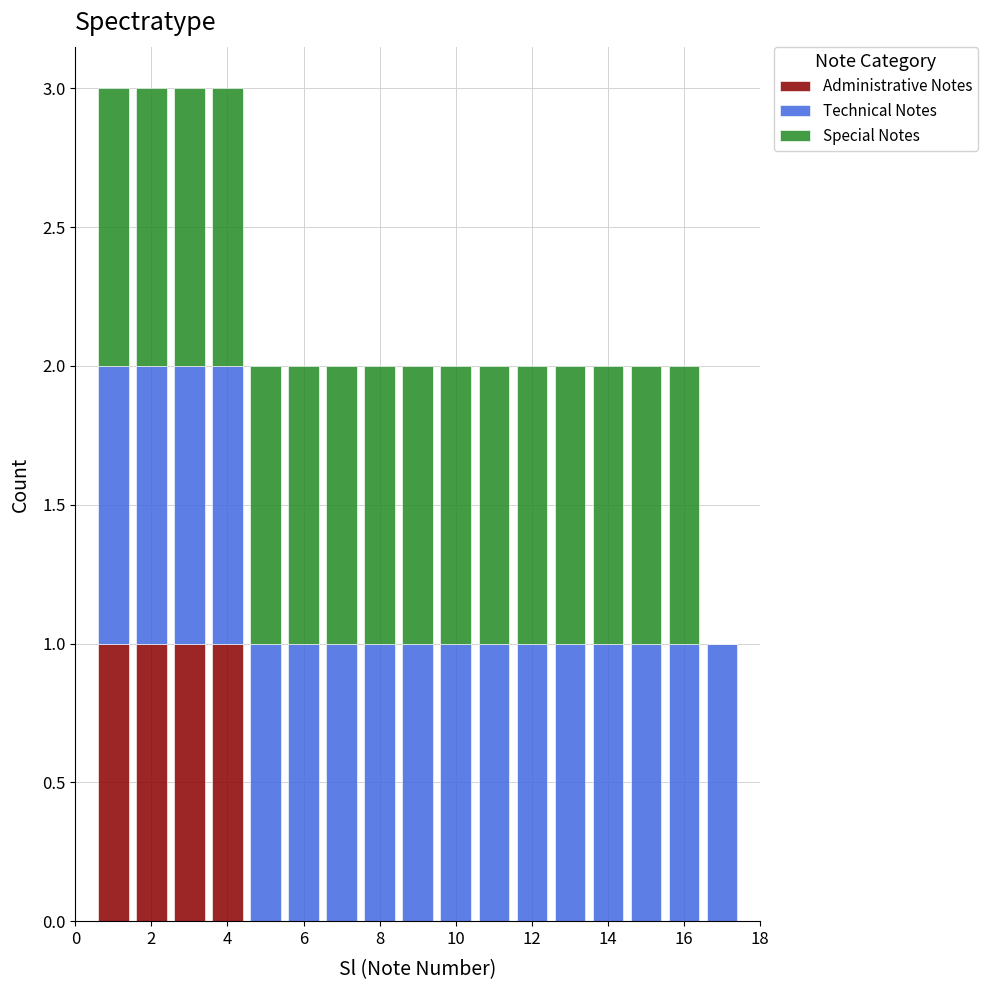

Reading left to right, list every stacked bar in this chart as the range it spans on the x-axis followed by its total height. Neither the bar edges nor the heights are printed on the chart, so give them approximately, as read against the axes.

0.5 to 1.5: 3
1.5 to 2.5: 3
2.5 to 3.5: 3
3.5 to 4.5: 3
4.5 to 5.5: 2
5.5 to 6.5: 2
6.5 to 7.5: 2
7.5 to 8.5: 2
8.5 to 9.5: 2
9.5 to 10.5: 2
10.5 to 11.5: 2
11.5 to 12.5: 2
12.5 to 13.5: 2
13.5 to 14.5: 2
14.5 to 15.5: 2
15.5 to 16.5: 2
16.5 to 17.5: 1